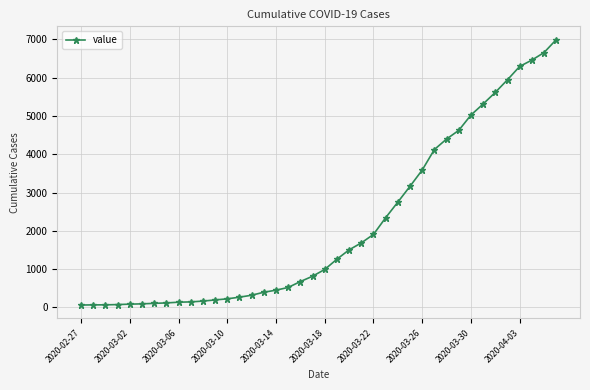

What is the difference between the maximum and second lowest values?

6927